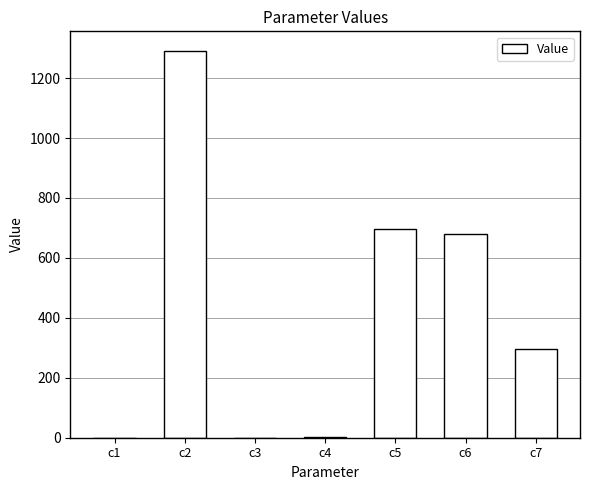

The value at c5 is 1041.1. True or false?

False